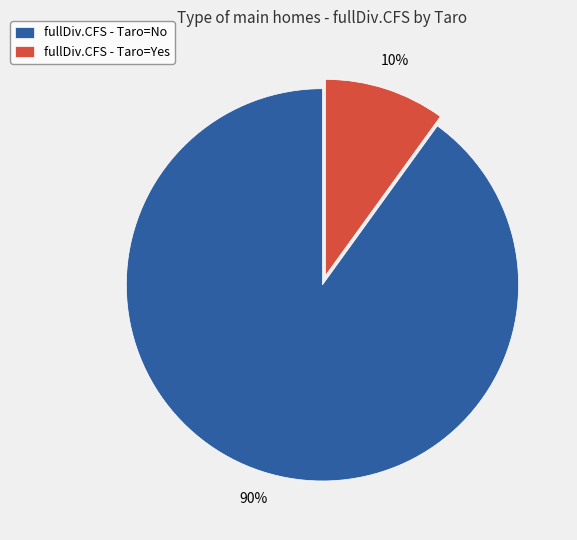

Which slice is the smallest?

fullDiv.CFS - Taro=Yes